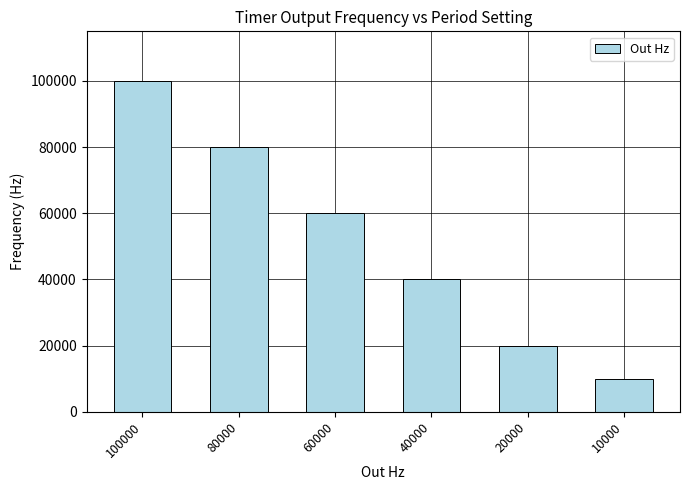

At which category does the chart reach its peak across all series?

100000